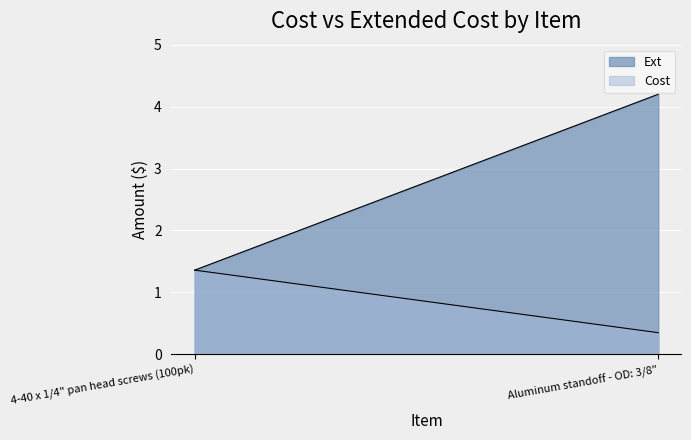

Between 4-40 x 1/4" pan head screws (100pk) and Aluminum standoff - OD: 3/8", which series saw the biggest shift?

Ext